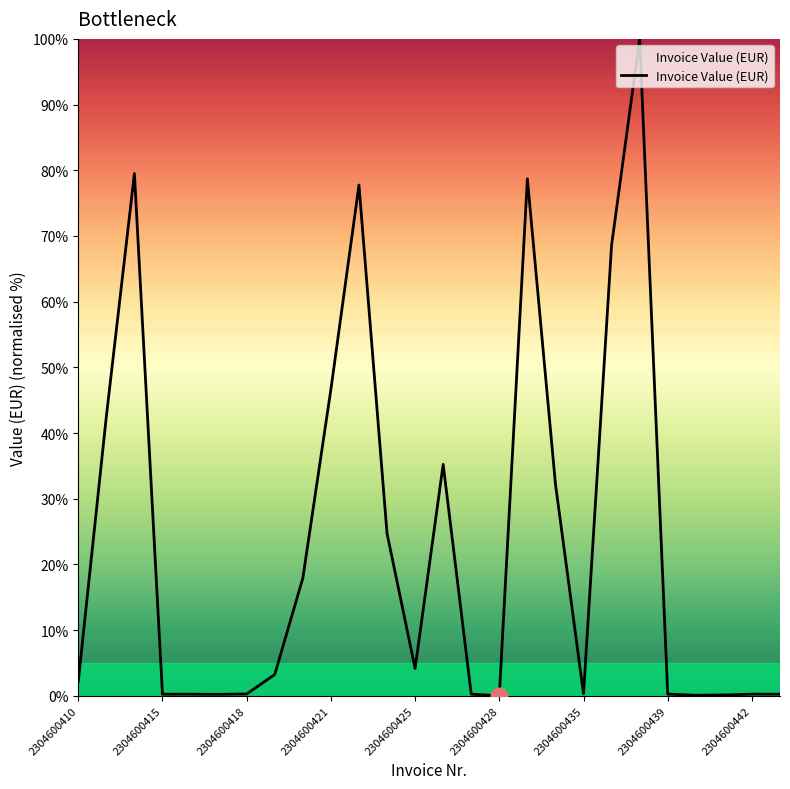

What is the greatest value displayed?

100.0